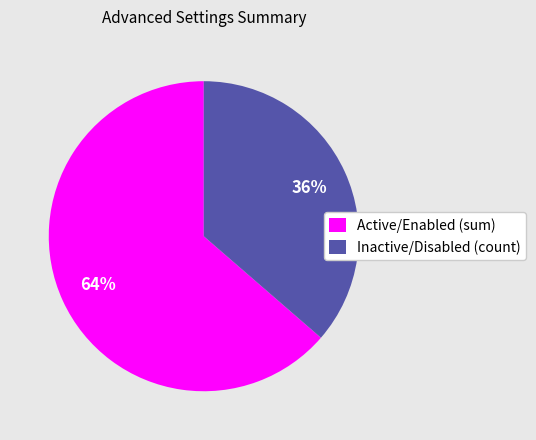

Approximately how many times larger is the value at Inactive/Disabled (count) compared to Active/Enabled (sum)?

0.6